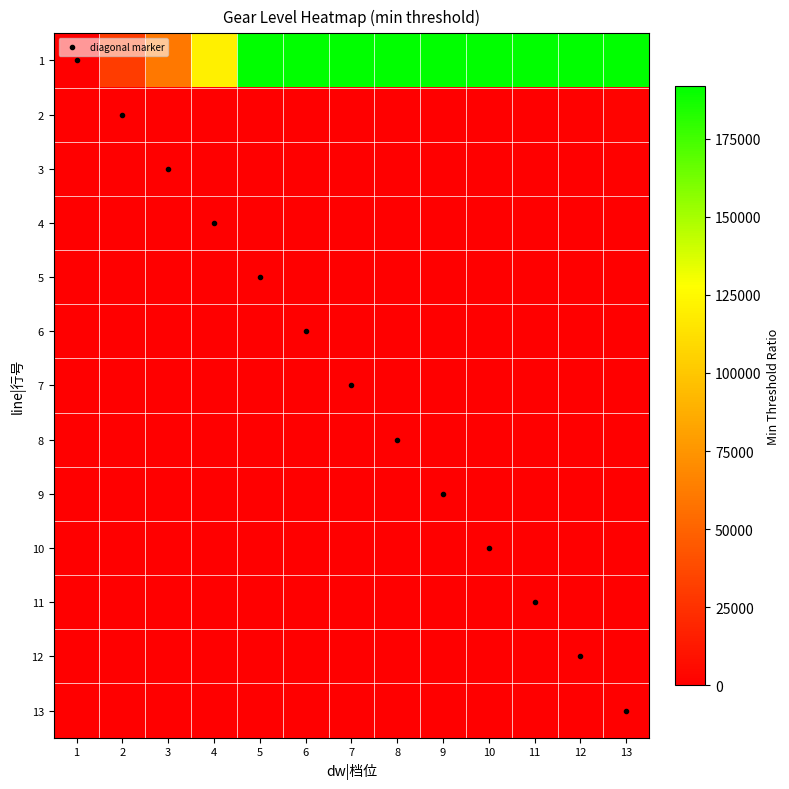

Reading left to right, extract all data points from this chart.

1: 1=1.0	2=30000.0	3=60000.0	4=120000.0	5=240000.0	6=480000.0	7=900000.0	8=1800000.0	9=3600000.0	10=7200000.0	11=14400000.0	12=28800000.0	13=57600000.0
2: 1=0.0	2=1.0	3=2.0	4=4.0	5=8.0	6=16.0	7=30.0	8=60.0	9=120.0	10=240.0	11=480.0	12=960.0	13=1920.0
3: 1=0.0	2=0.5	3=1.0	4=2.0	5=4.0	6=8.0	7=15.0	8=30.0	9=60.0	10=120.0	11=240.0	12=480.0	13=960.0
4: 1=0.0	2=0.2	3=0.5	4=1.0	5=2.0	6=4.0	7=7.5	8=15.0	9=30.0	10=60.0	11=120.0	12=240.0	13=480.0
5: 1=0.0	2=0.1	3=0.2	4=0.5	5=1.0	6=2.0	7=3.8	8=7.5	9=15.0	10=30.0	11=60.0	12=120.0	13=240.0
6: 1=0.0	2=0.1	3=0.1	4=0.2	5=0.5	6=1.0	7=1.9	8=3.8	9=7.5	10=15.0	11=30.0	12=60.0	13=120.0
7: 1=0.0	2=0.0	3=0.1	4=0.1	5=0.3	6=0.5	7=1.0	8=2.0	9=4.0	10=8.0	11=16.0	12=32.0	13=64.0
8: 1=0.0	2=0.0	3=0.0	4=0.1	5=0.1	6=0.3	7=0.5	8=1.0	9=2.0	10=4.0	11=8.0	12=16.0	13=32.0
9: 1=0.0	2=0.0	3=0.0	4=0.0	5=0.1	6=0.1	7=0.2	8=0.5	9=1.0	10=2.0	11=4.0	12=8.0	13=16.0
10: 1=0.0	2=0.0	3=0.0	4=0.0	5=0.0	6=0.1	7=0.1	8=0.2	9=0.5	10=1.0	11=2.0	12=4.0	13=8.0
11: 1=0.0	2=0.0	3=0.0	4=0.0	5=0.0	6=0.0	7=0.1	8=0.1	9=0.2	10=0.5	11=1.0	12=2.0	13=4.0
12: 1=0.0	2=0.0	3=0.0	4=0.0	5=0.0	6=0.0	7=0.0	8=0.1	9=0.1	10=0.2	11=0.5	12=1.0	13=2.0
13: 1=0.0	2=0.0	3=0.0	4=0.0	5=0.0	6=0.0	7=0.0	8=0.0	9=0.1	10=0.1	11=0.2	12=0.5	13=1.0